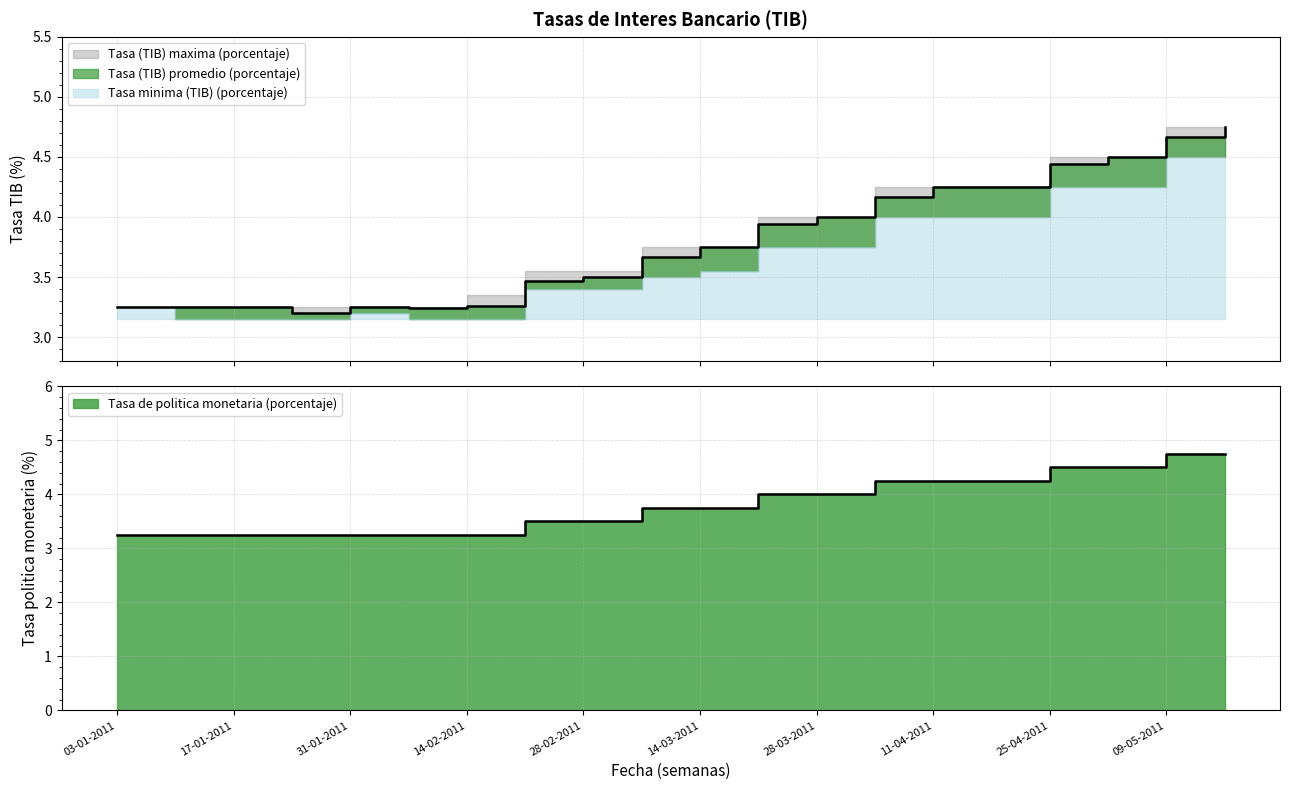

True or false: Tasa (TIB) maxima (porcentaje) has a value of 7.4 at 04-04-2011.

False